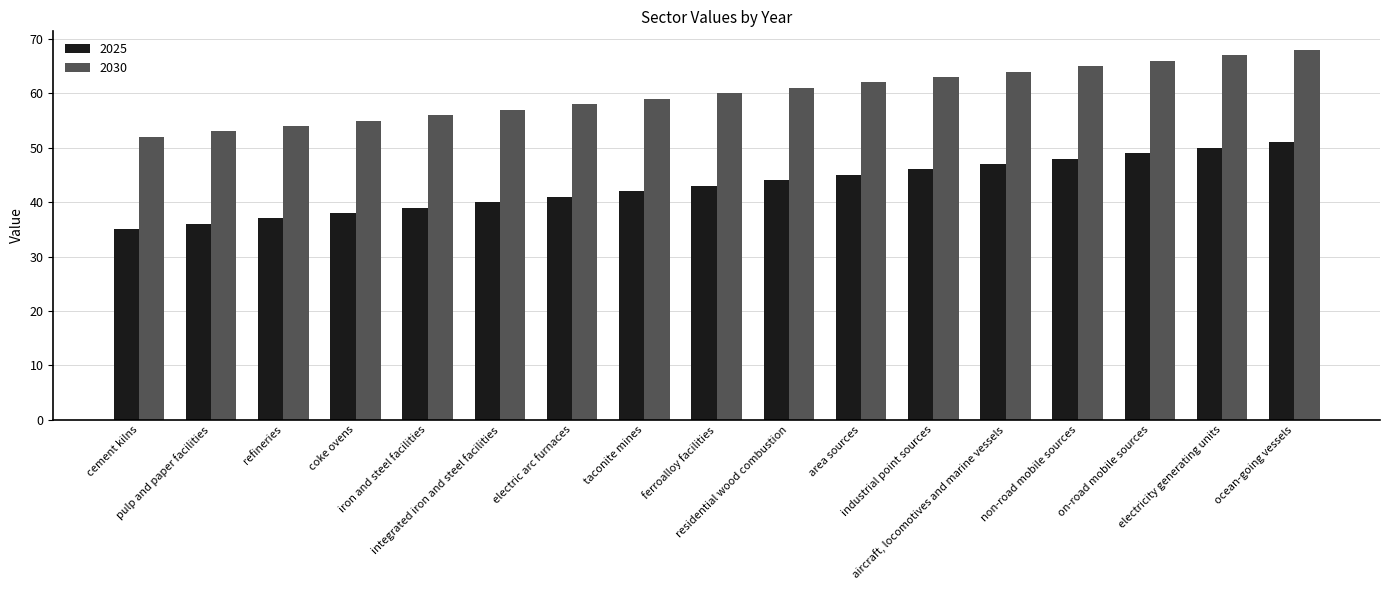

What is the difference between the second highest and second lowest values in the 2025 series?

14